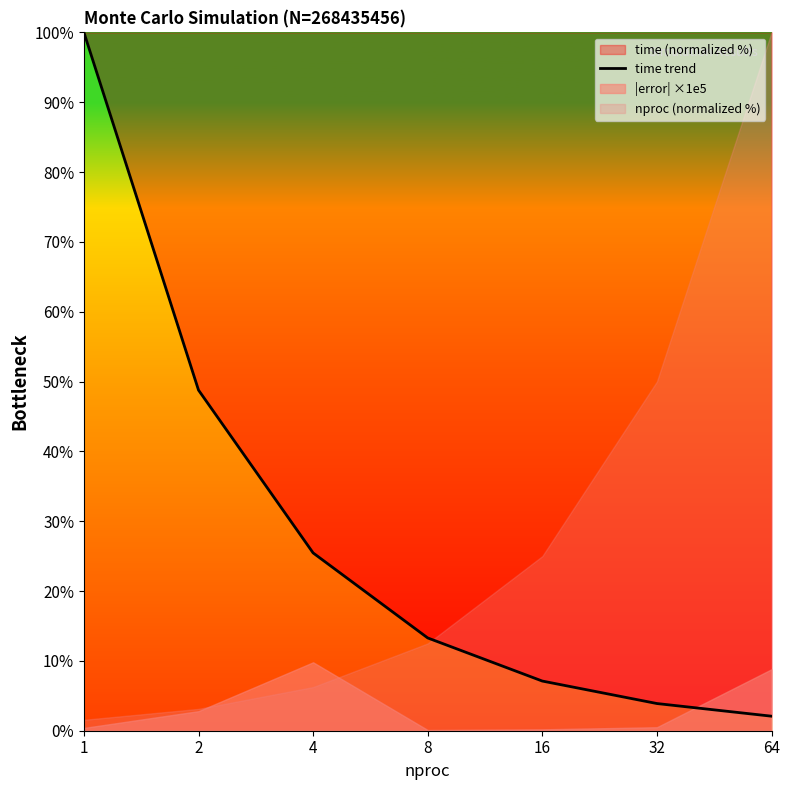

True or false: the data shows 154.1 at 1.

False